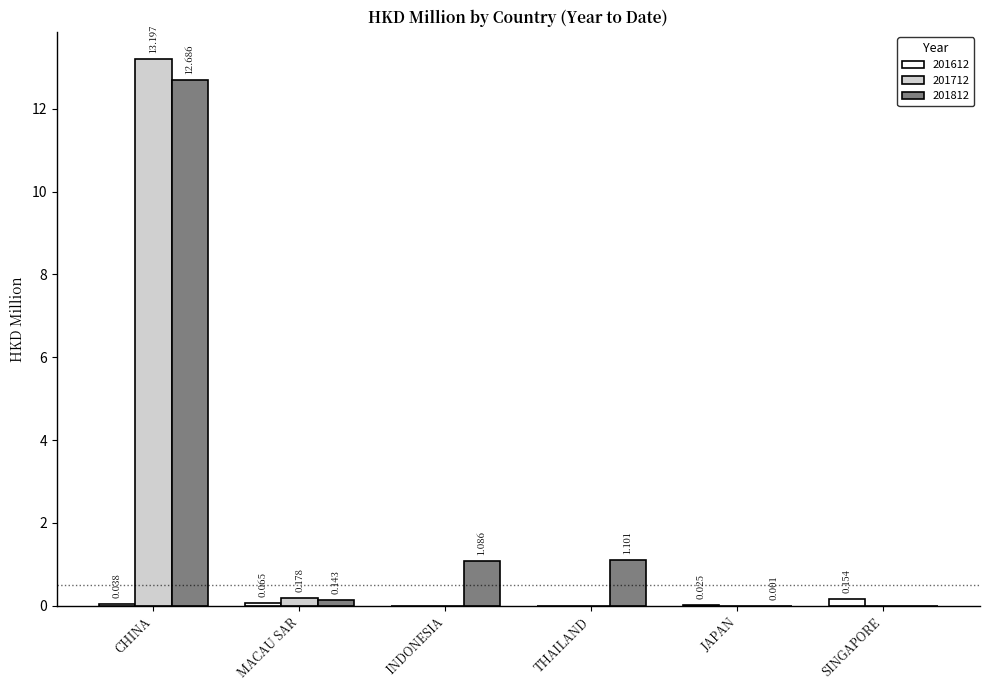

At which label does 201812 reach its peak?

CHINA